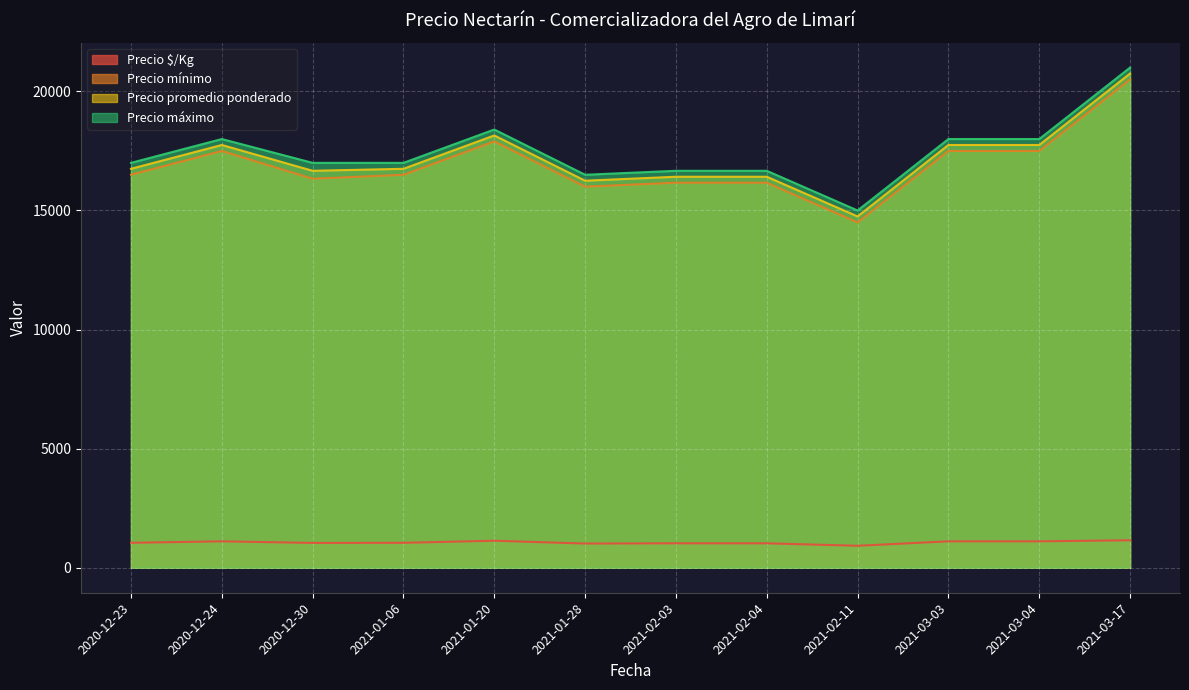

The value of Precio $/Kg at 2021-03-17 is 1953.9. True or false?

False